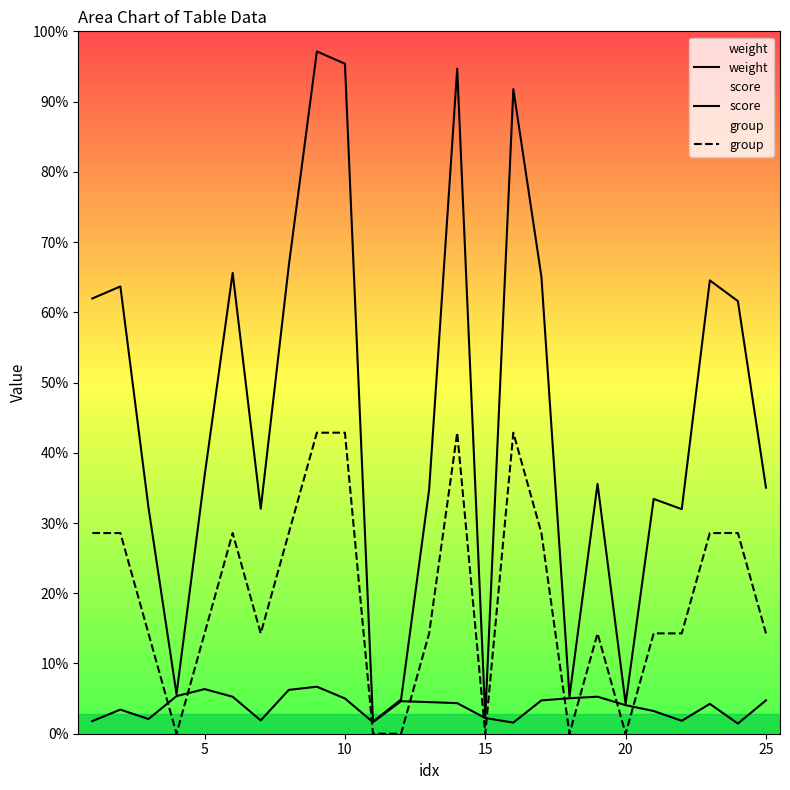

Does the chart display data point markers on the line(s)?

No